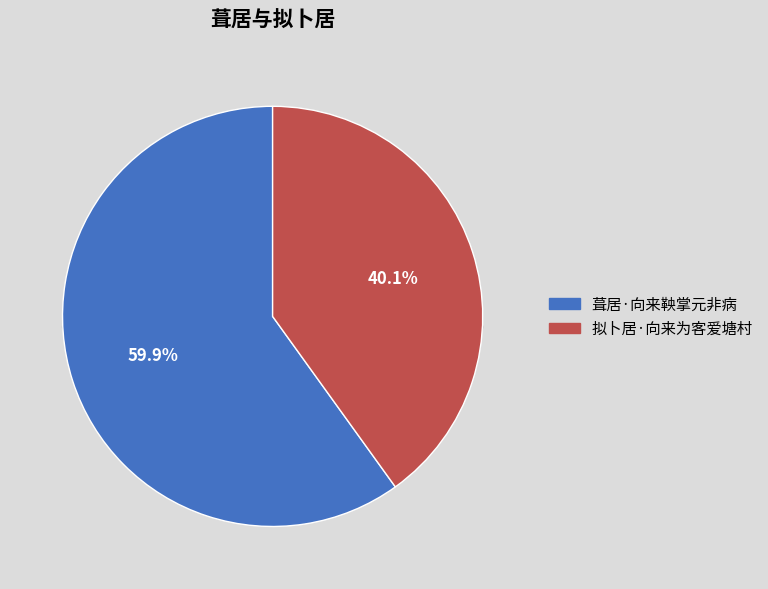

To the nearest percent, what is the difference between the largest and smallest slice percentages?

20%